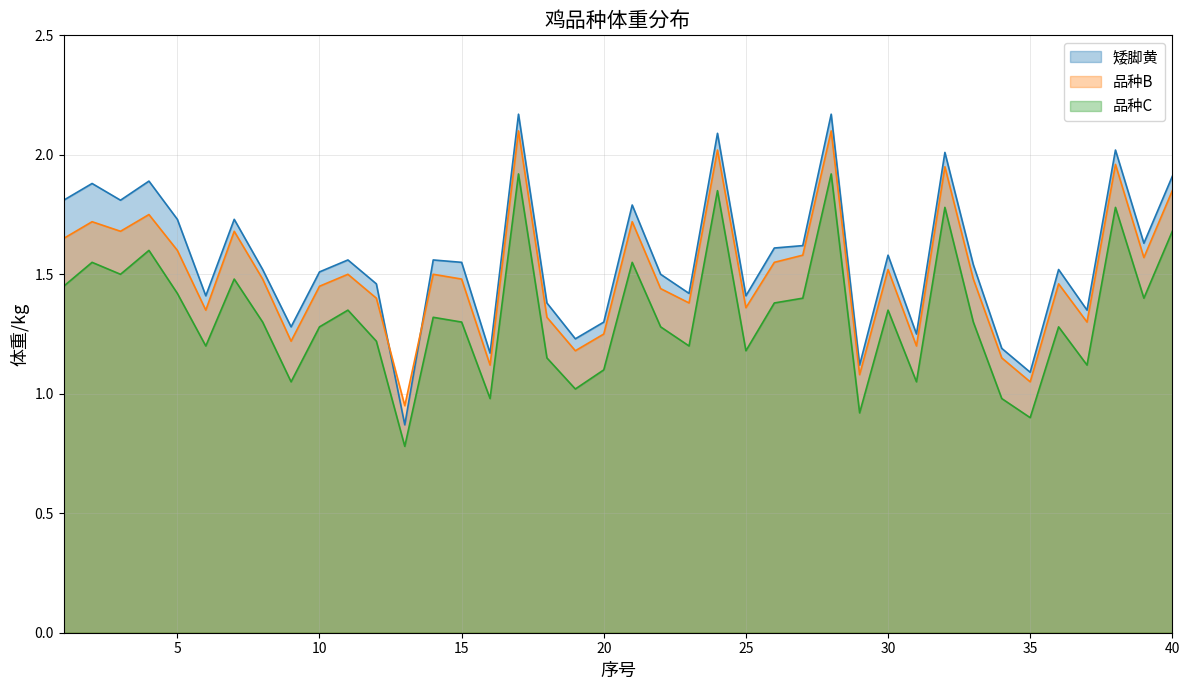

At which category does the chart reach its minimum across all series?

13